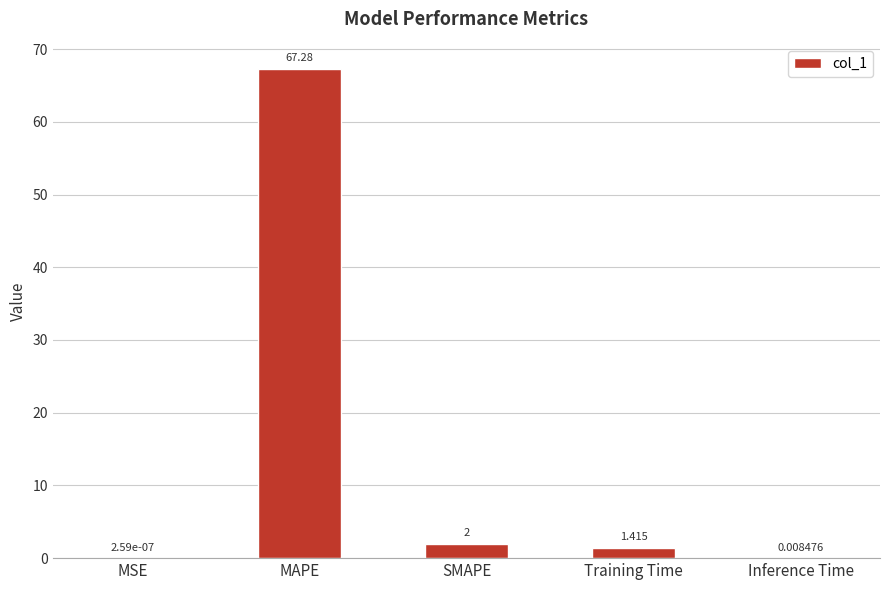

At which category does the chart reach its peak across all series?

MAPE